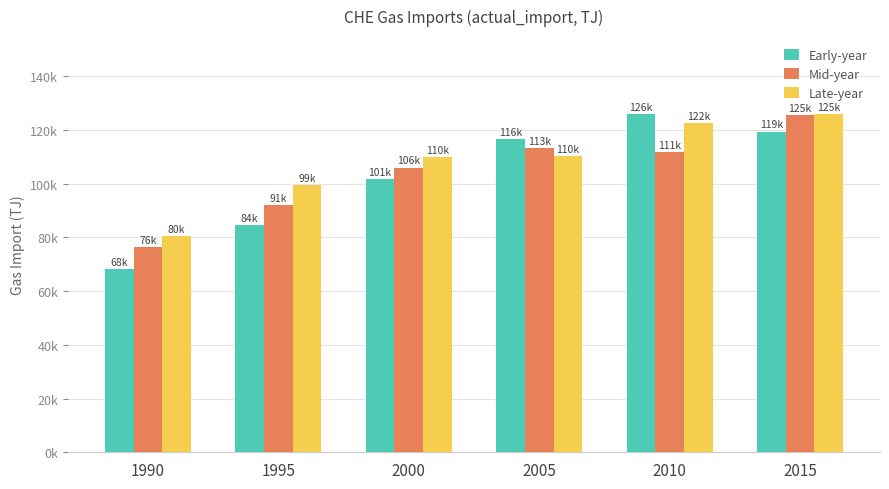

The value of Mid-year at 1990 is 23976. True or false?

False